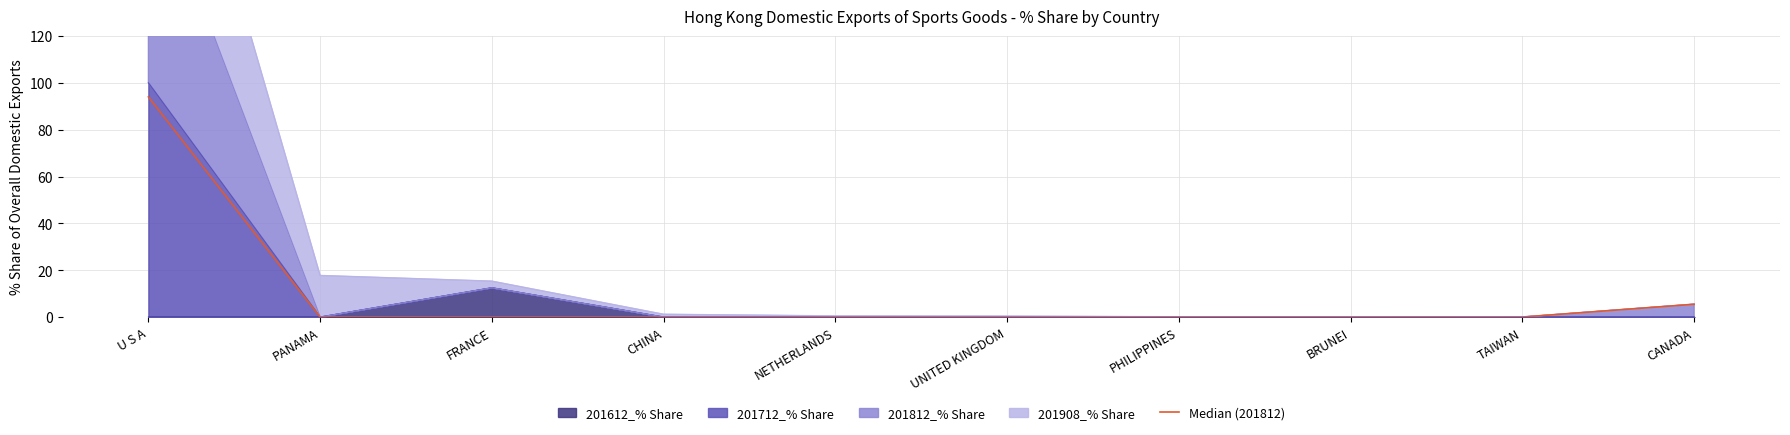

What is the difference between the maximum and minimum values?

94.0